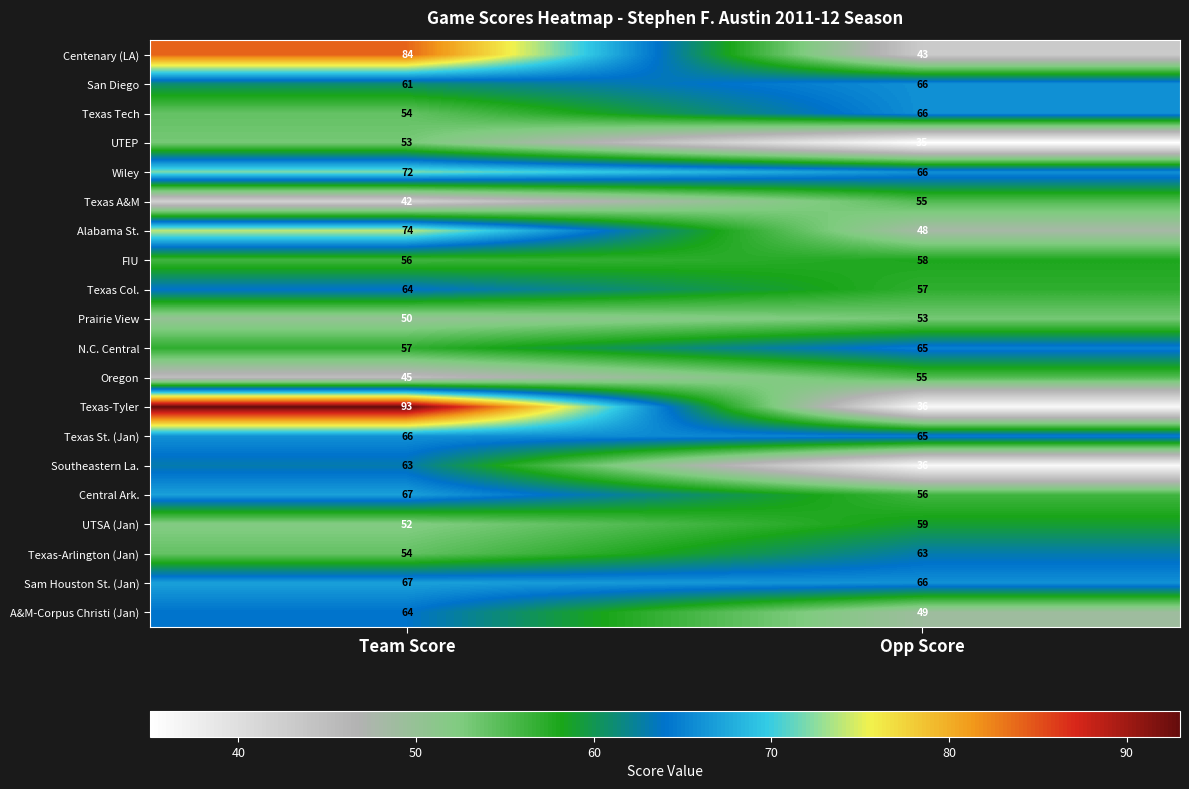

How many distinct data groups are displayed?

20